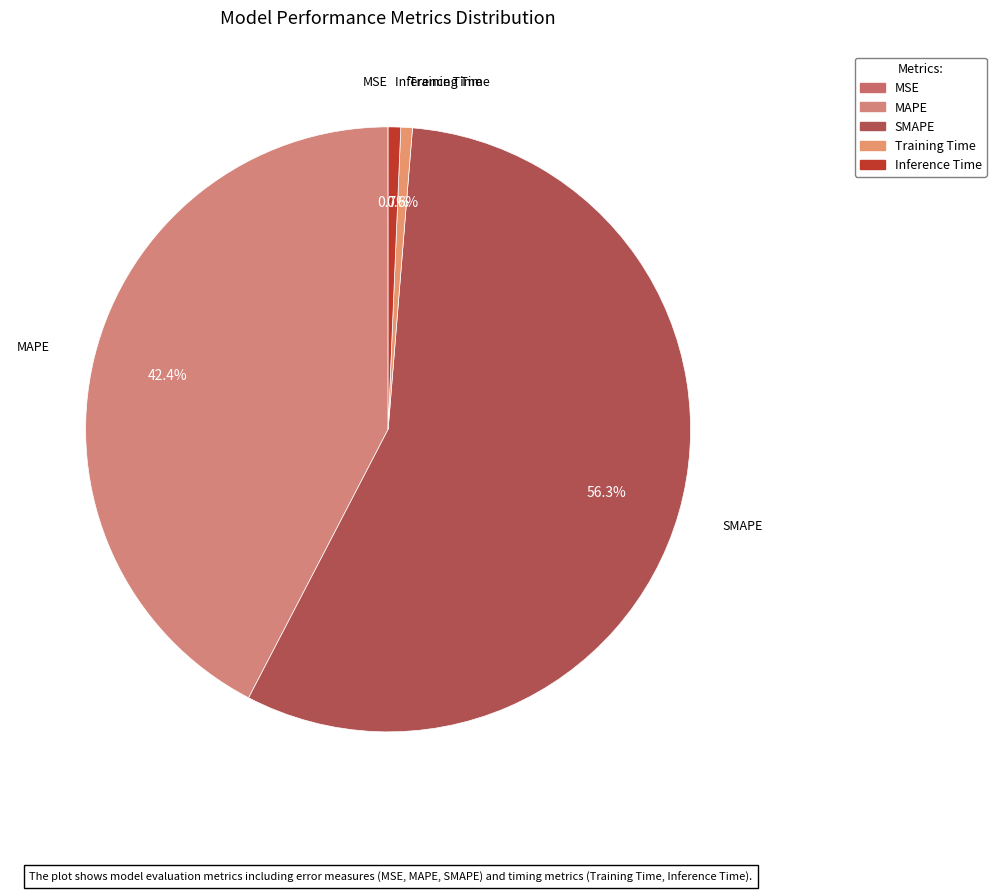

What portion of the pie excludes SMAPE?

43.7%